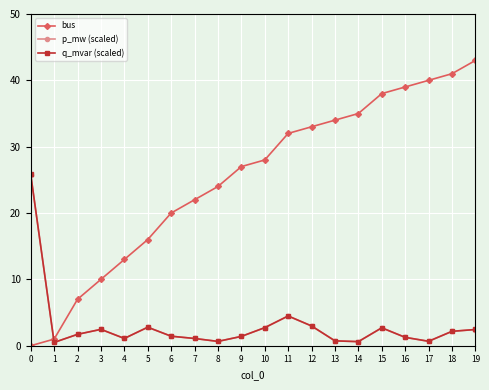

What are all the series names shown in the legend?

bus, p_mw (scaled), q_mvar (scaled)